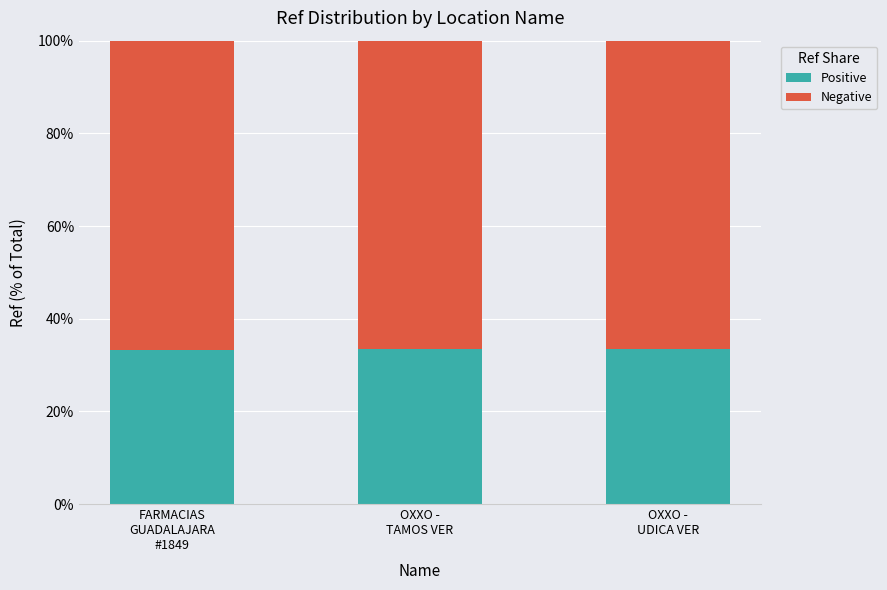

What is the average value of the Positive series?

33.3